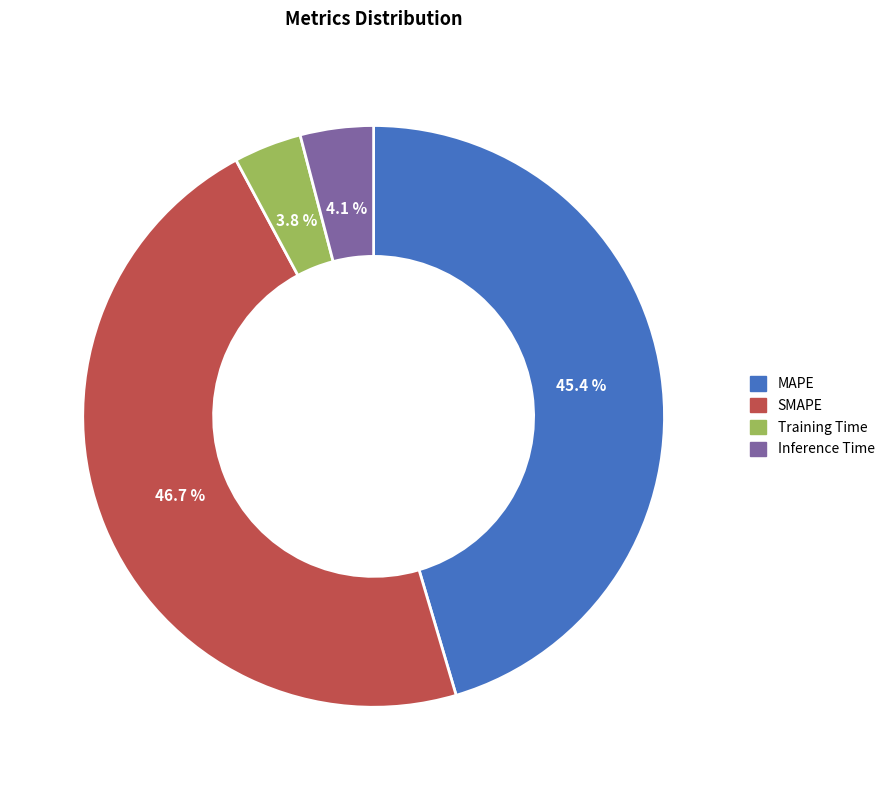

Which slice is the largest?

SMAPE